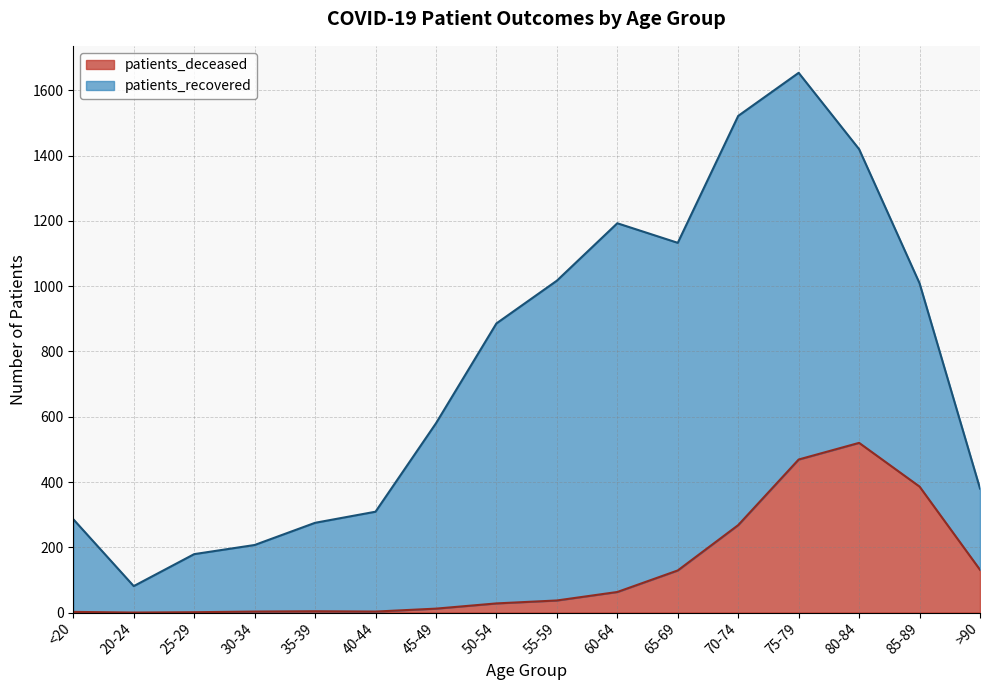

Reading left to right, extract all data points from this chart.

<20=2	20-24=0	25-29=1	30-34=3	35-39=4	40-44=3	45-49=12	50-54=28	55-59=37	60-64=63	65-69=129	70-74=268	75-79=469	80-84=520	85-89=386	>90=131